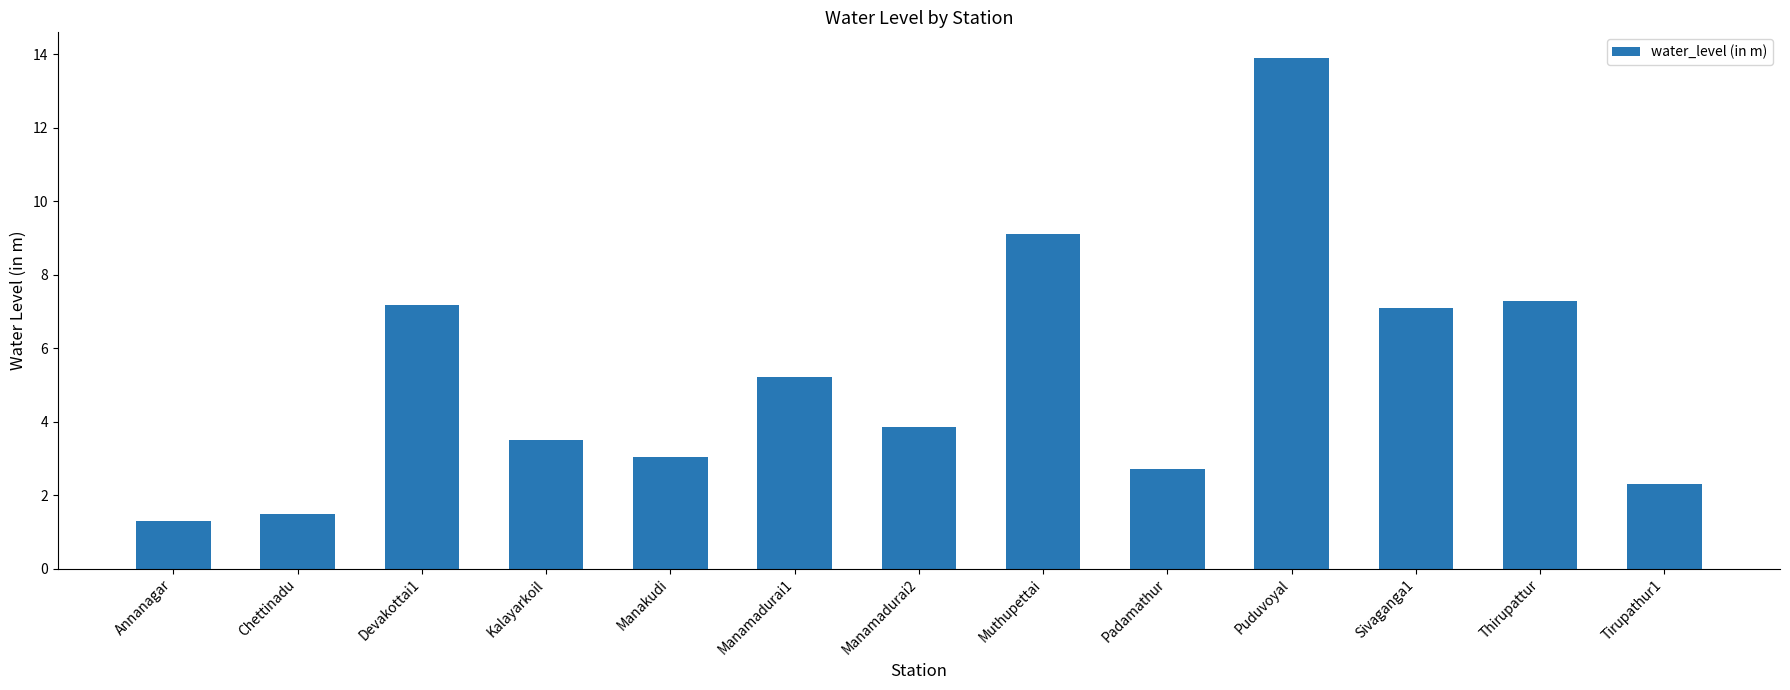

Are the bars horizontal?

No